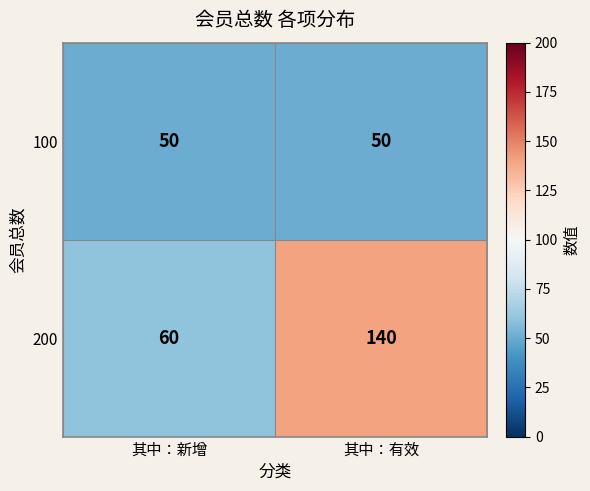

Is the value of 100 at 其中：有效 greater than the value of 200 at 其中：有效?

No